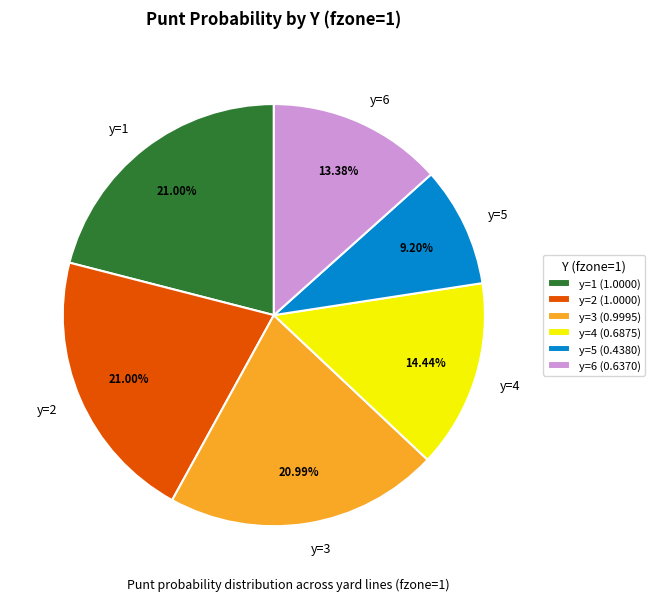

Approximately how many times larger is the value at y=2 compared to y=5?

2.3